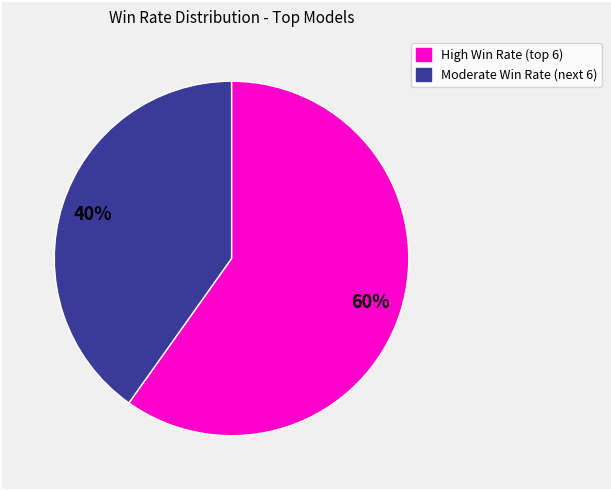

To the nearest percent, what is the difference between the largest and smallest slice percentages?

20%